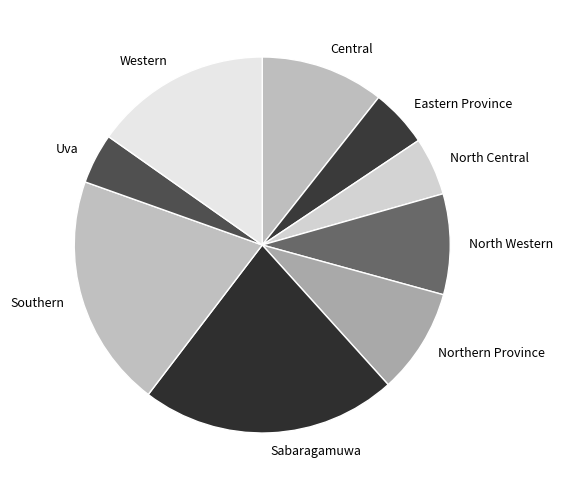

Does Eastern Province represent more than half of the total?

No